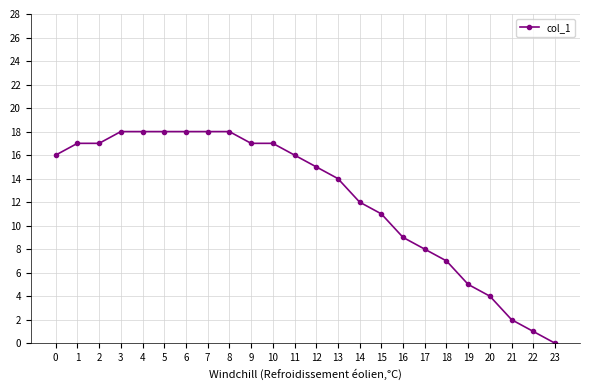

Is it true that the value at 19 is 5?

True